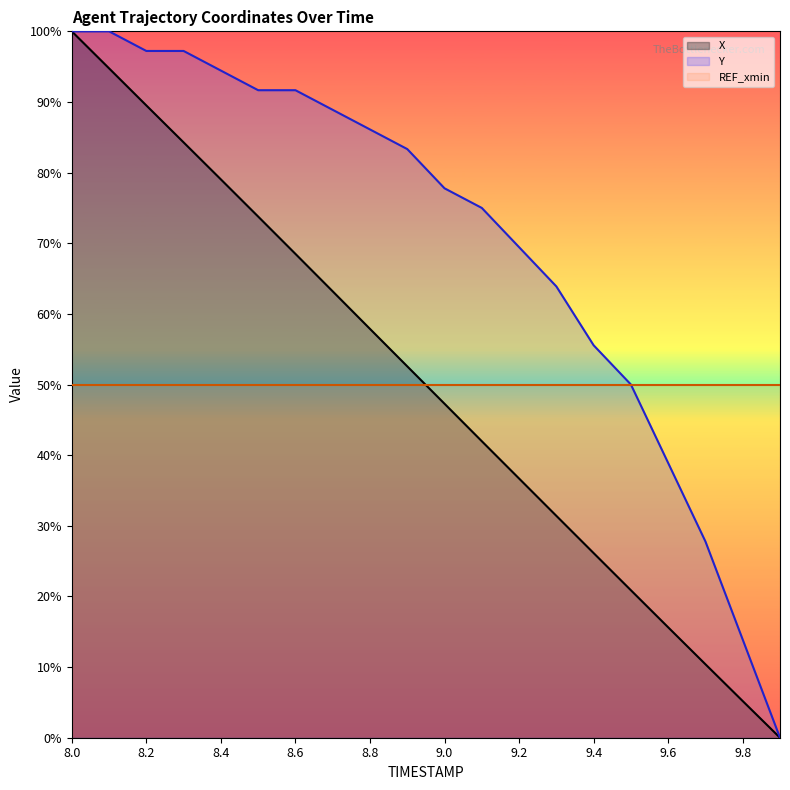

Rank the series at 9.8 from lowest to highest value.

X, Y, REF_xmin